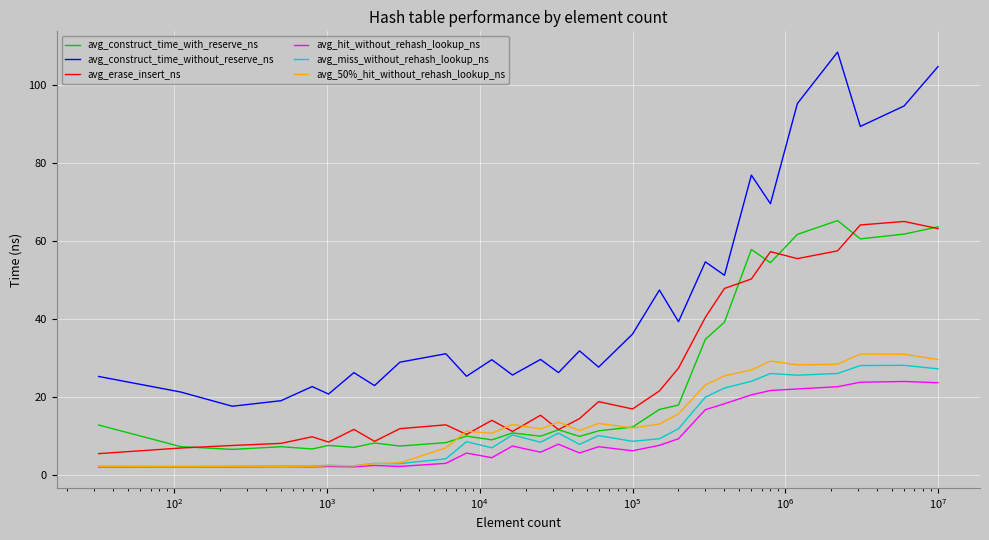

What is the maximum value shown in the chart?

108.5